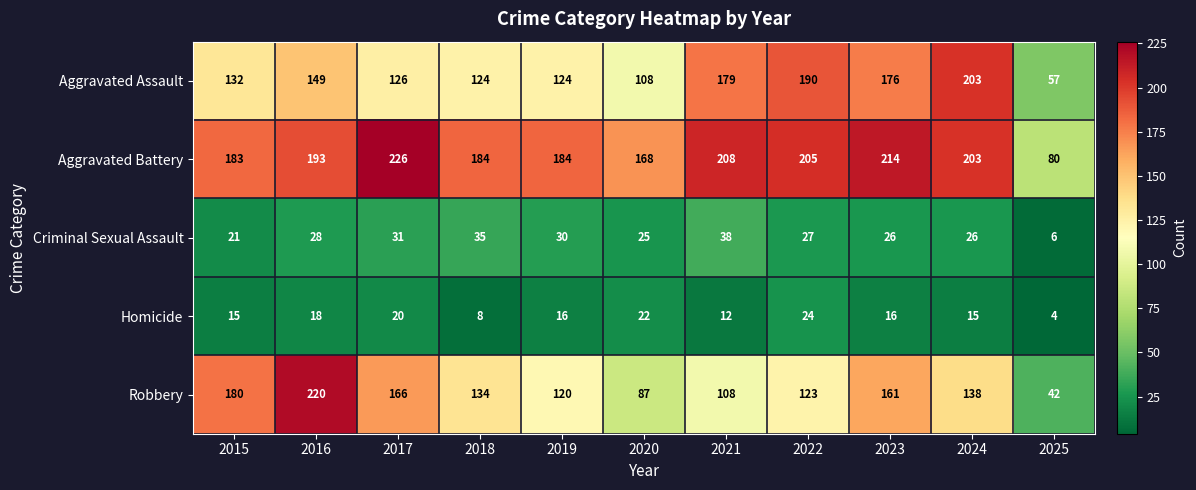

What is the total value across all series at 2017?

569